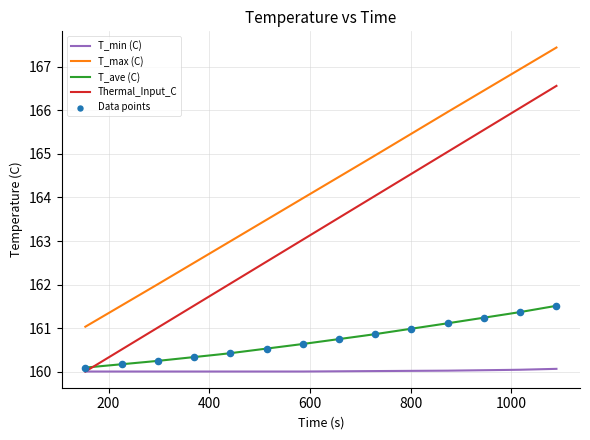

What is the highest value of the T_min (C) series?

160.1